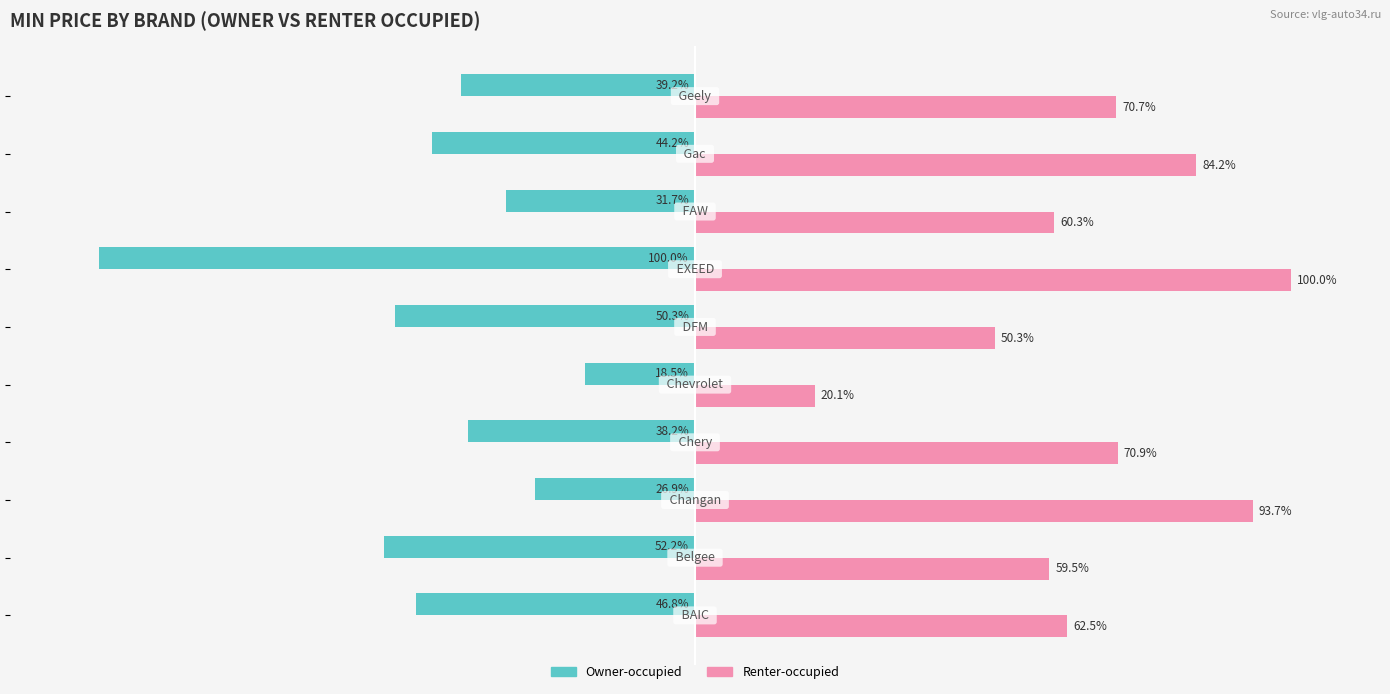

List the series in order of their peak value, highest first.

Renter-occupied, Owner-occupied